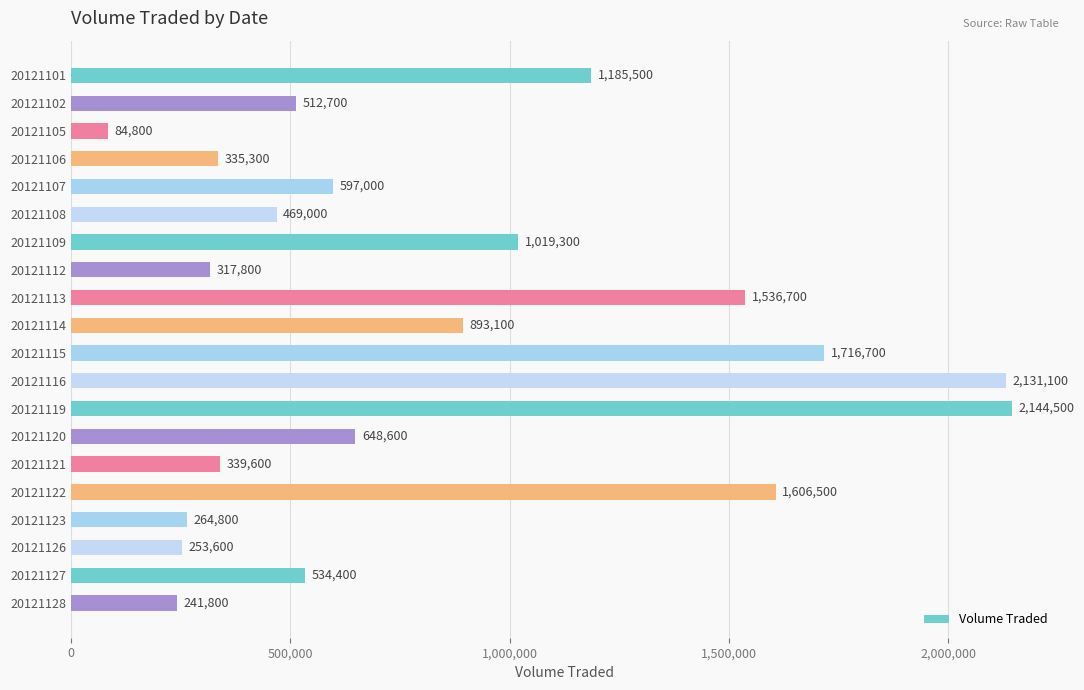

Reading top to bottom, extract all data points from this chart.

20121101=1185500	20121102=512700	20121105=84800	20121106=335300	20121107=597000	20121108=469000	20121109=1019300	20121112=317800	20121113=1536700	20121114=893100	20121115=1716700	20121116=2131100	20121119=2144500	20121120=648600	20121121=339600	20121122=1606500	20121123=264800	20121126=253600	20121127=534400	20121128=241800